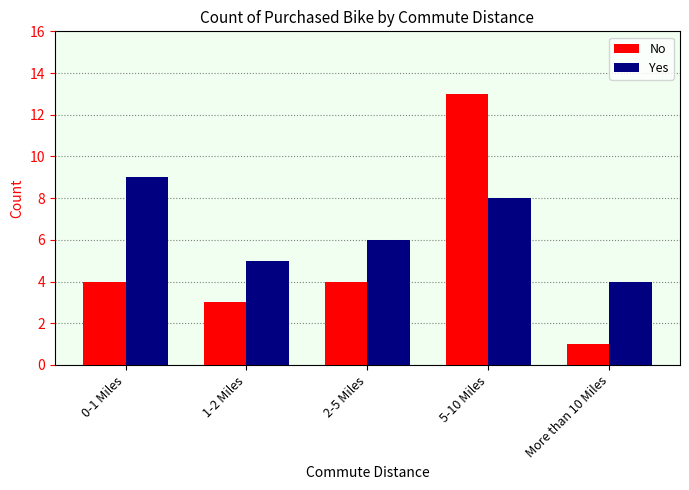

Is the value of No at 5-10 Miles greater than the value of Yes at 5-10 Miles?

Yes